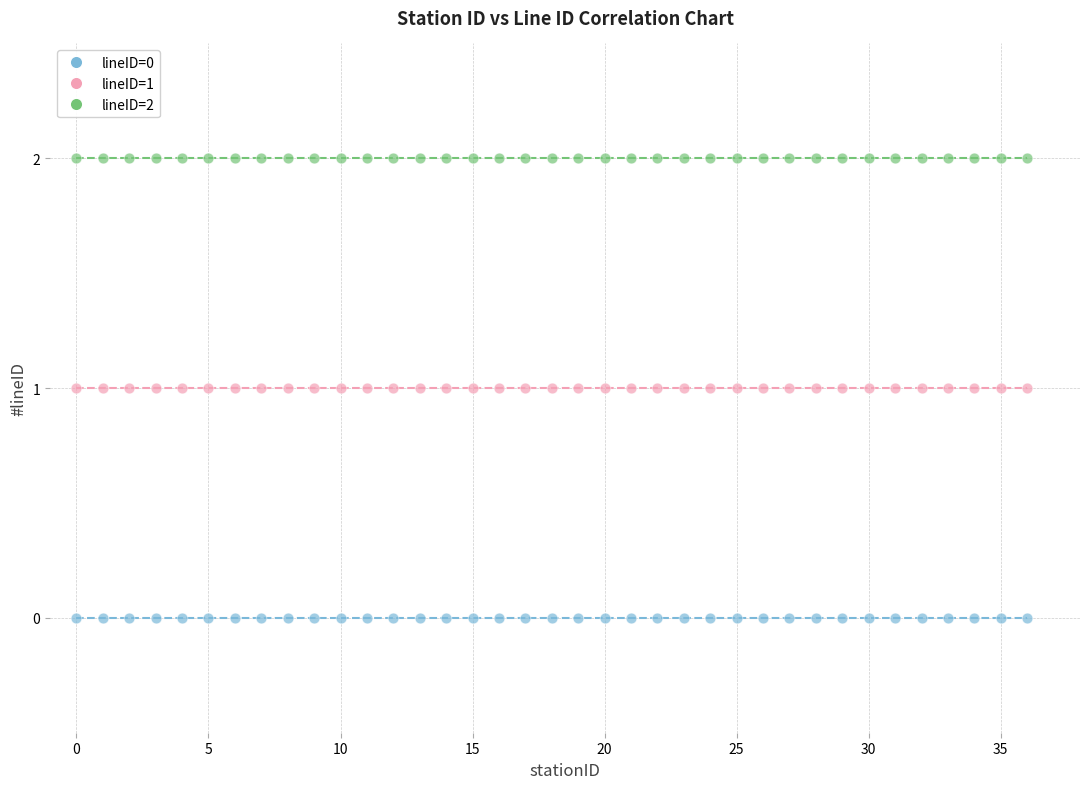

Which series reaches the maximum Y coordinate?

lineID=2